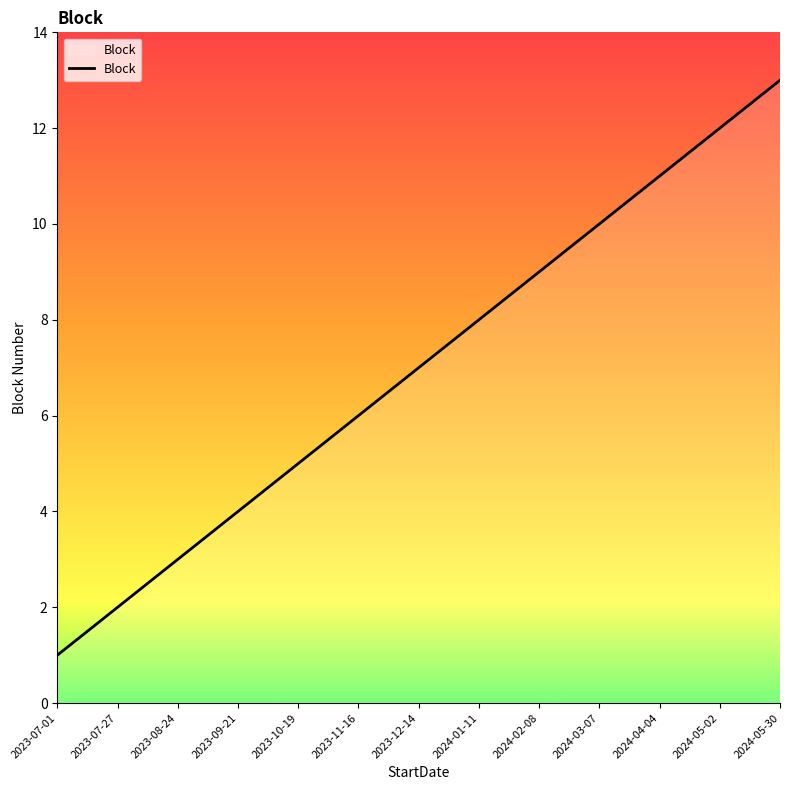

Reading left to right, list all the values displayed in this chart.

2023-07-01=1	2023-07-27=2	2023-08-24=3	2023-09-21=4	2023-10-19=5	2023-11-16=6	2023-12-14=7	2024-01-11=8	2024-02-08=9	2024-03-07=10	2024-04-04=11	2024-05-02=12	2024-05-30=13